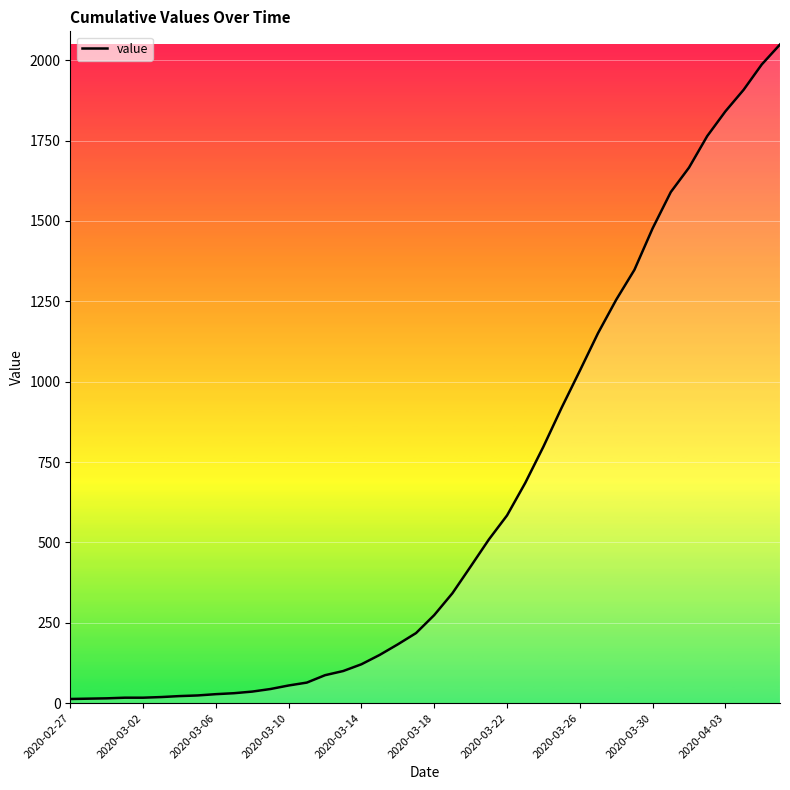

What is the maximum value shown in the chart?

2049